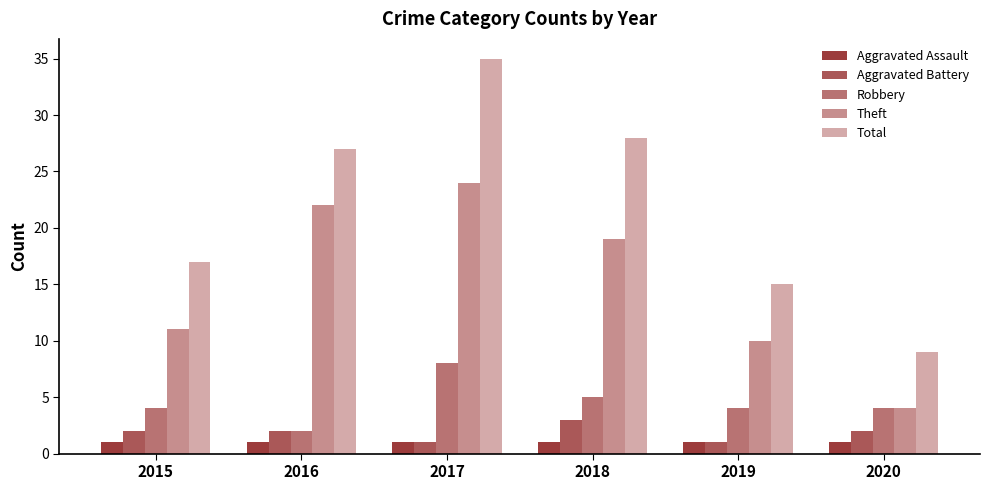

Count the number of data series in this chart.

5